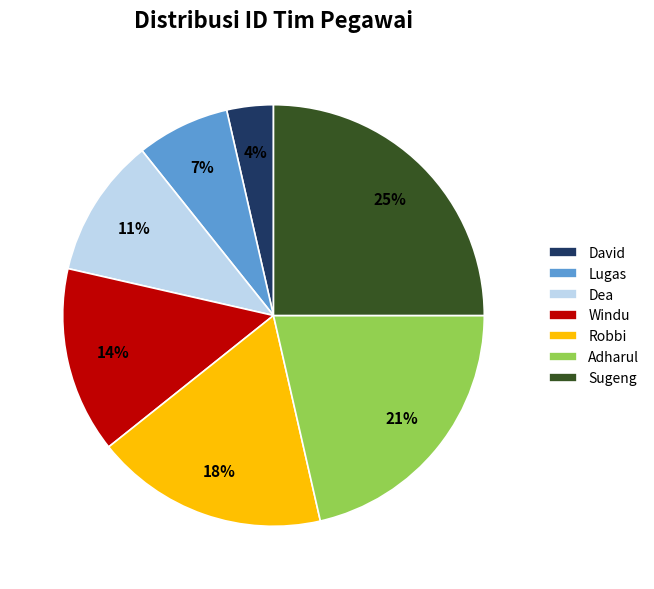

Between Windu and Robbi, which is larger?

Robbi